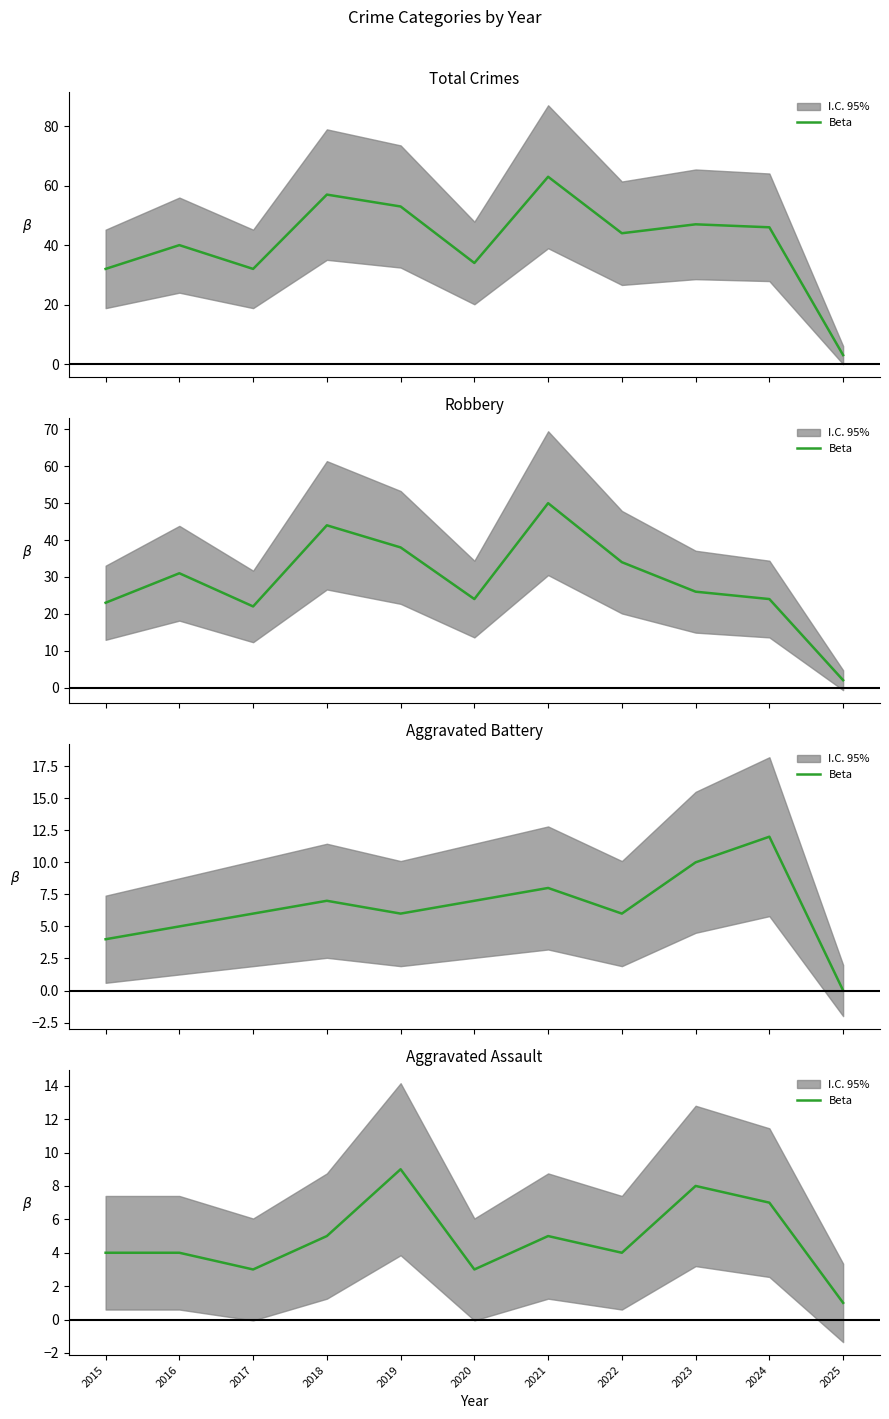

Is it true that the value at 2023 is 8?

True